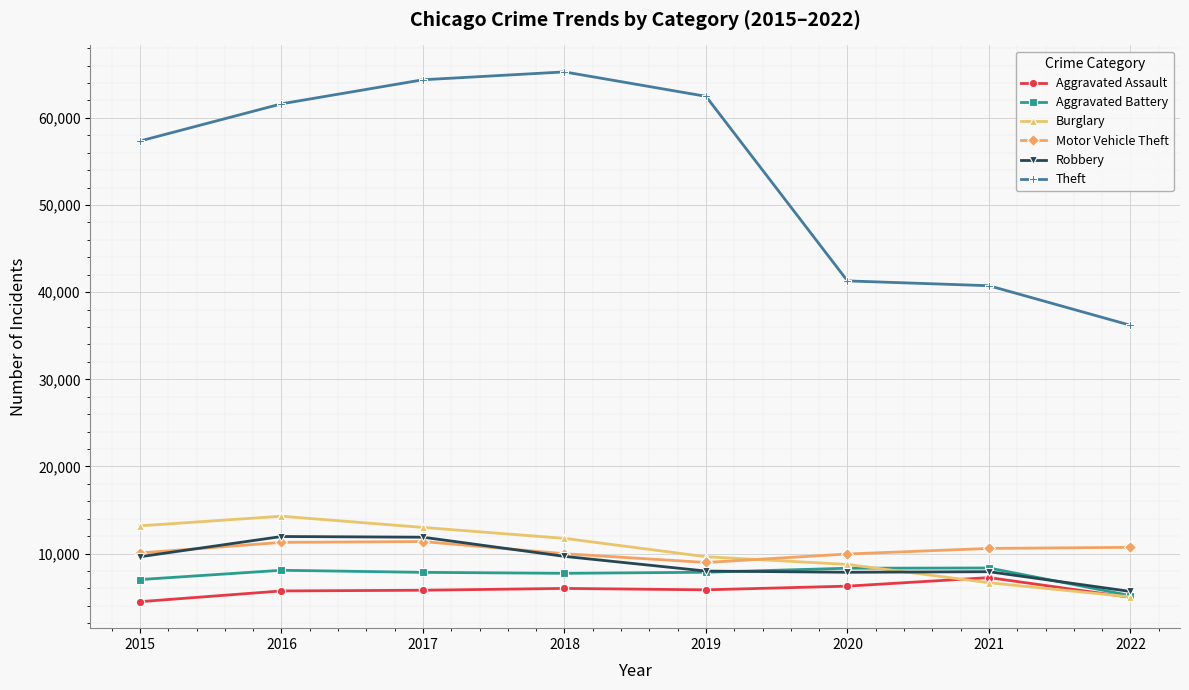

Which category has the lowest value in the Robbery series?

2022